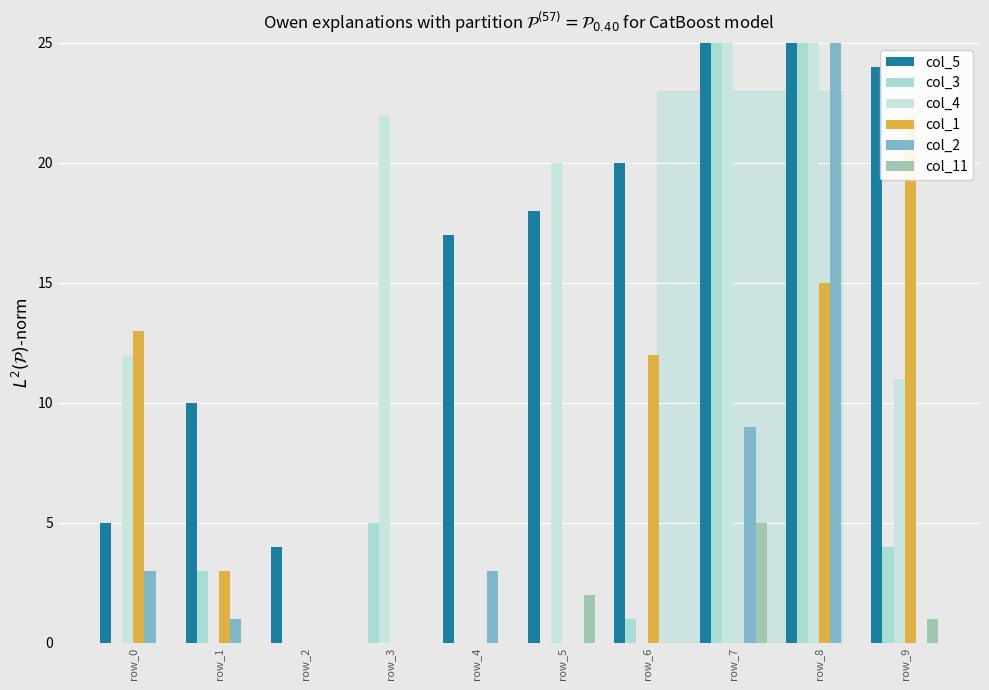

How many values in the col_4 series are below 12?

5